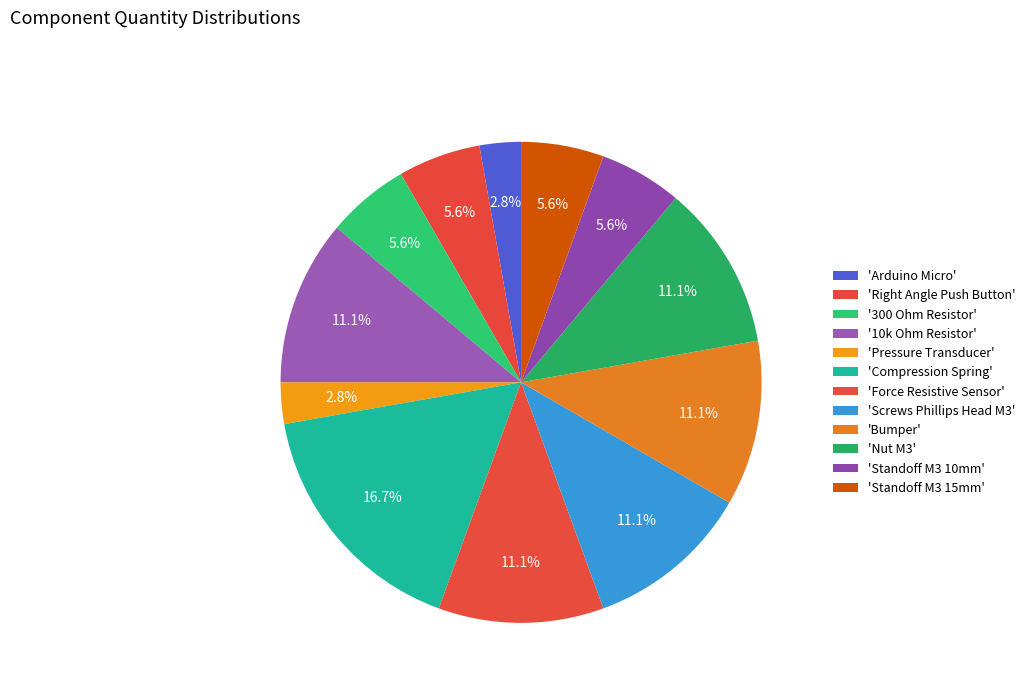

How many slices are in this pie chart?

12